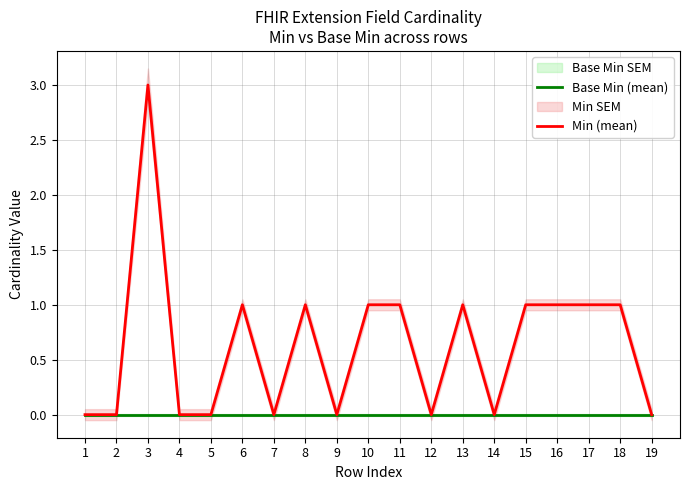

What is the difference between the Min (mean) values at 12 and 3?

3